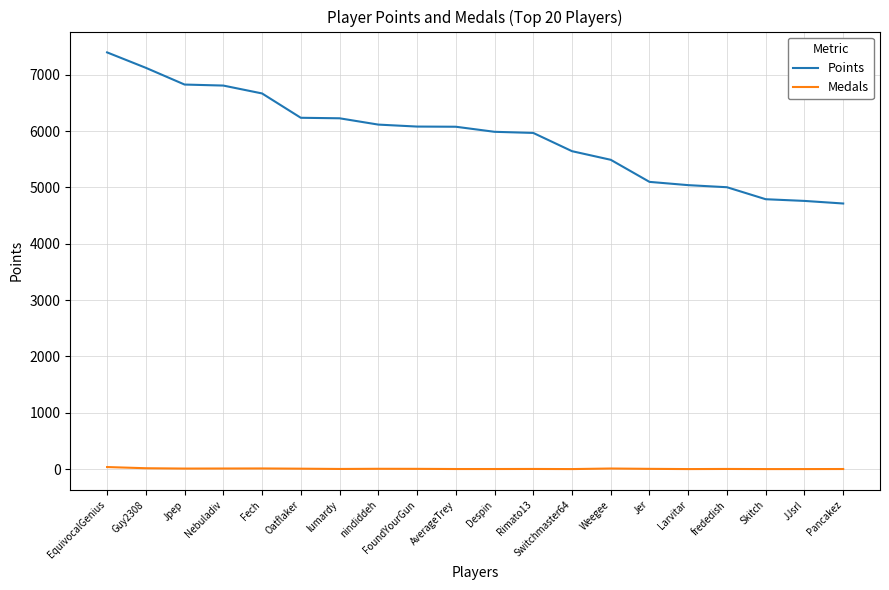

At which label does Points reach its peak?

EquivocalGenius